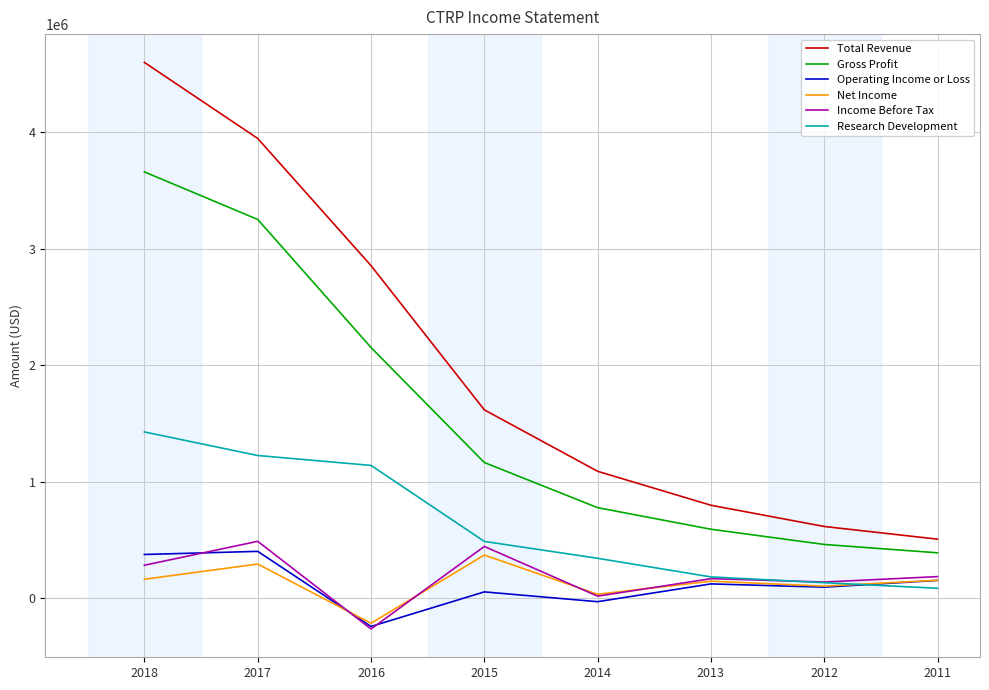

True or false: Operating Income or Loss and Gross Profit cross at least once.

False